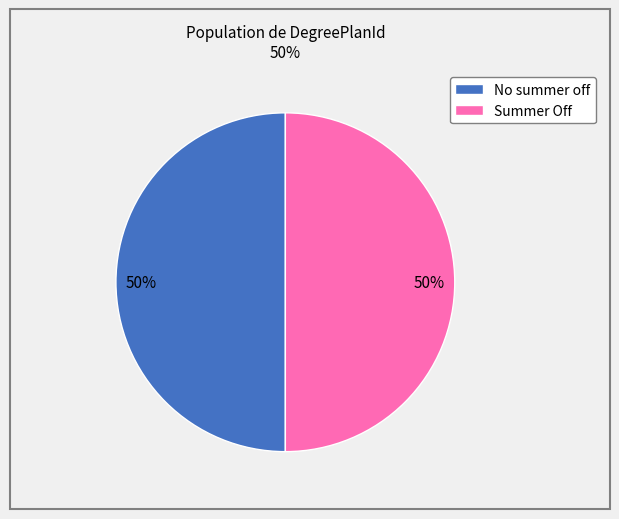

The No summer off slice represents 60% of the pie. True or false?

False